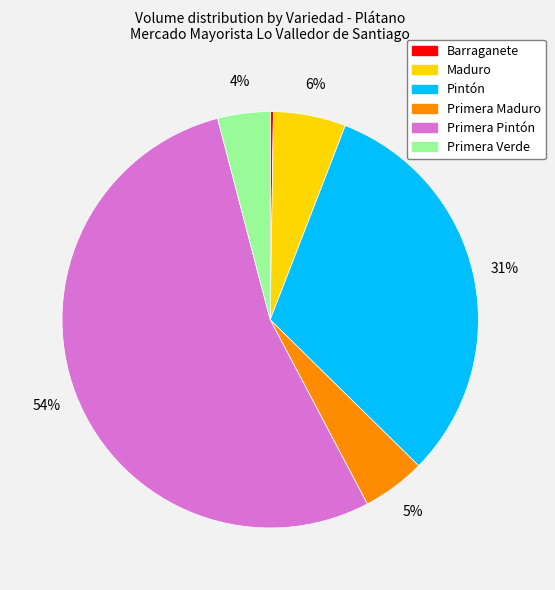

Between Maduro and Primera Maduro, which is larger?

Maduro